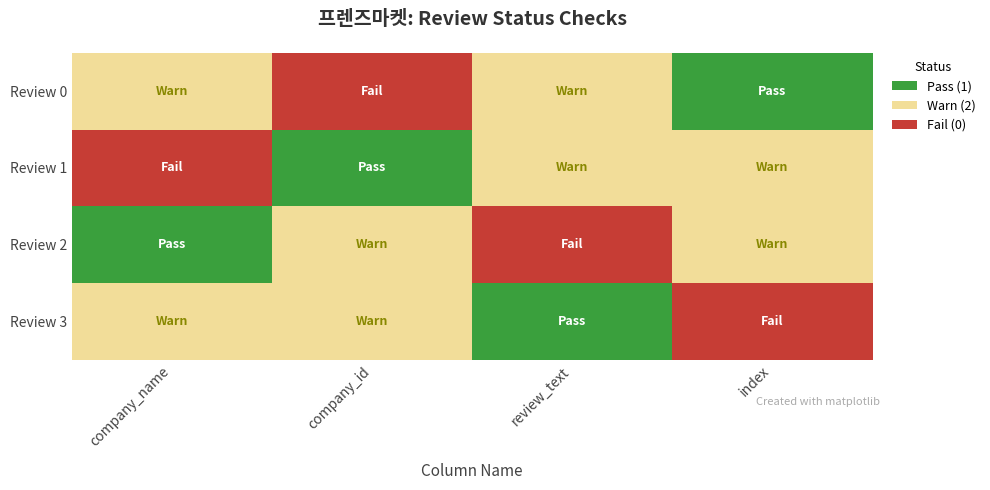

What is the spread (max minus min) of values at review_text?

2